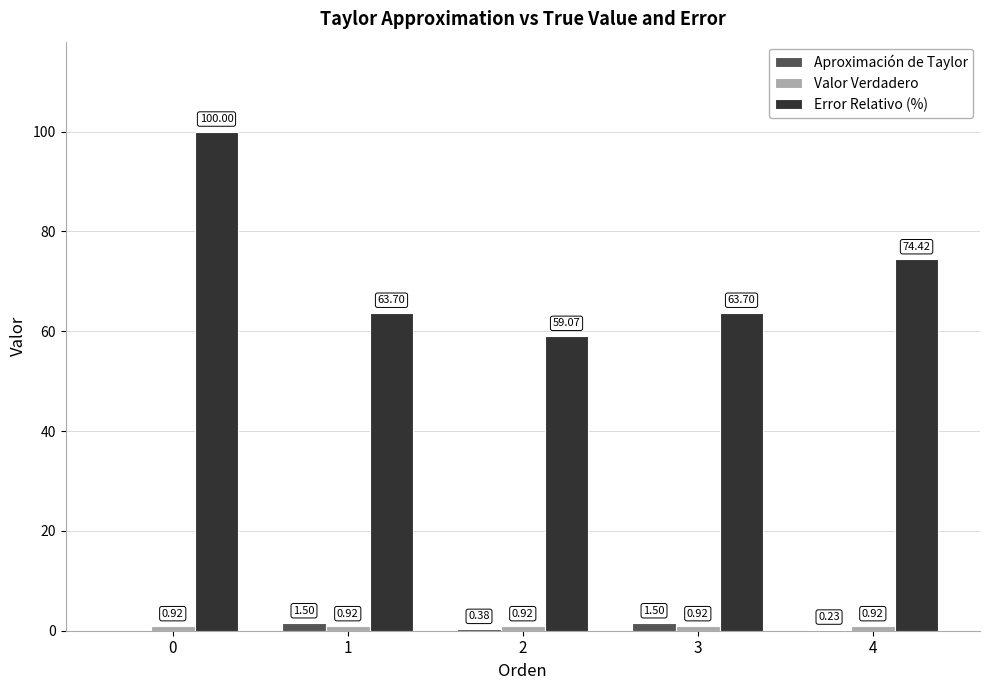

What is the sum of all Error Relativo (%) values?

360.9